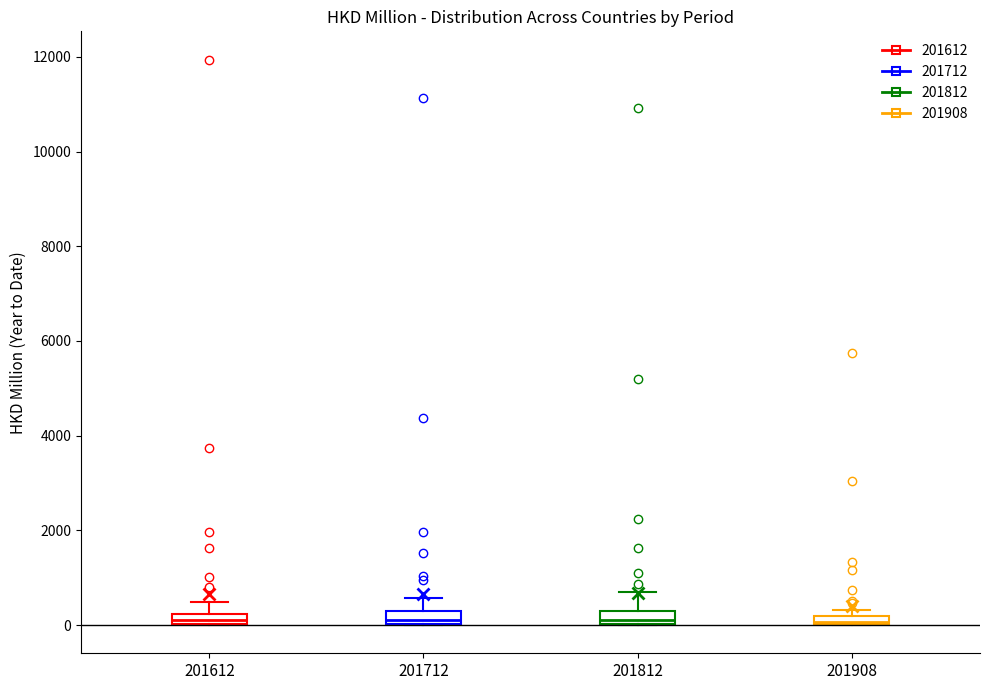

Where is the lower edge of the box at x = 201908 on the y-axis? The values are not printed on the chart, so give them approximately, as read against the axis.

0